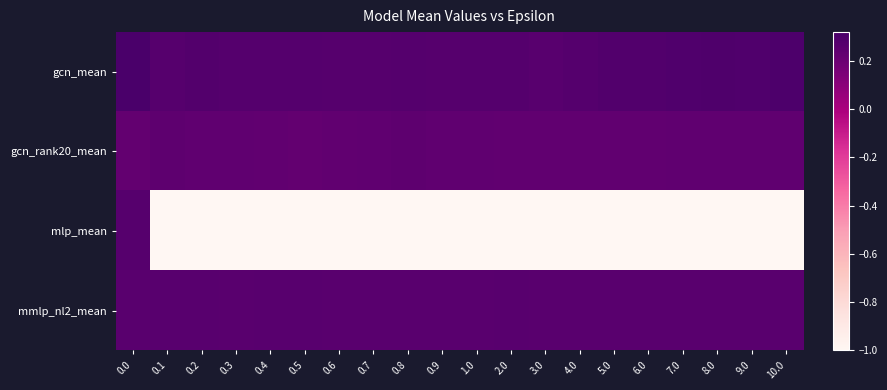

Reading right to left, list all the values displayed in this chart.

gcn_mean: 10.0=0.3	9.0=0.3	8.0=0.3	7.0=0.3	6.0=0.3	5.0=0.3	4.0=0.3	3.0=0.3	2.0=0.3	1.0=0.3	0.9=0.3	0.8=0.3	0.7=0.3	0.6=0.3	0.5=0.3	0.4=0.3	0.3=0.3	0.2=0.3	0.1=0.3	0.0=0.3
gcn_rank20_mean: 10.0=0.2	9.0=0.2	8.0=0.2	7.0=0.2	6.0=0.2	5.0=0.2	4.0=0.2	3.0=0.2	2.0=0.2	1.0=0.2	0.9=0.2	0.8=0.2	0.7=0.2	0.6=0.2	0.5=0.2	0.4=0.2	0.3=0.2	0.2=0.2	0.1=0.2	0.0=0.2
mlp_mean: 10.0=-1.0	9.0=-1.0	8.0=-1.0	7.0=-1.0	6.0=-1.0	5.0=-1.0	4.0=-1.0	3.0=-1.0	2.0=-1.0	1.0=-1.0	0.9=-1.0	0.8=-1.0	0.7=-1.0	0.6=-1.0	0.5=-1.0	0.4=-1.0	0.3=-1.0	0.2=-1.0	0.1=-1.0	0.0=0.3
mmlp_nl2_mean: 10.0=0.3	9.0=0.3	8.0=0.3	7.0=0.3	6.0=0.3	5.0=0.3	4.0=0.3	3.0=0.3	2.0=0.3	1.0=0.3	0.9=0.3	0.8=0.3	0.7=0.3	0.6=0.3	0.5=0.3	0.4=0.3	0.3=0.3	0.2=0.3	0.1=0.3	0.0=0.3